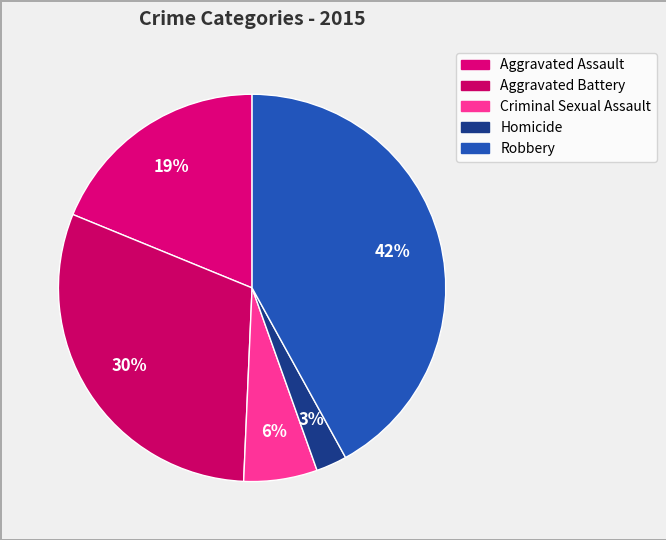

Rank the categories by value from lowest to highest.

Homicide, Criminal Sexual Assault, Aggravated Assault, Aggravated Battery, Robbery